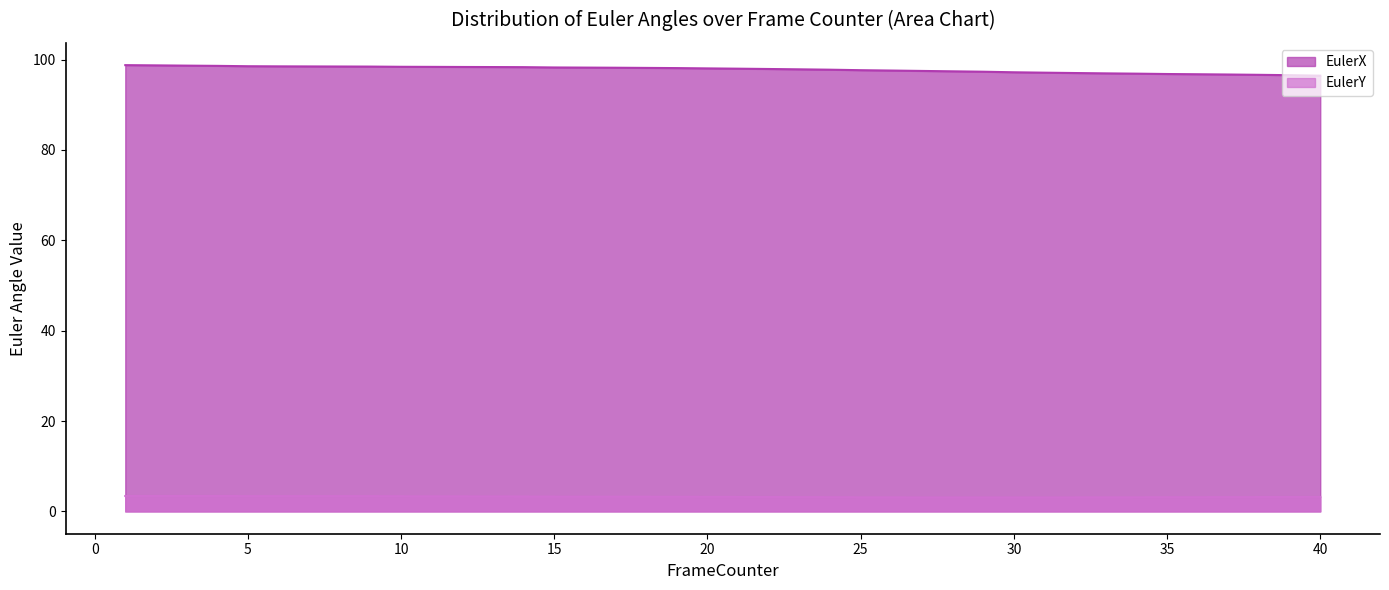

True or false: EulerY and EulerX intersect in this chart.

False